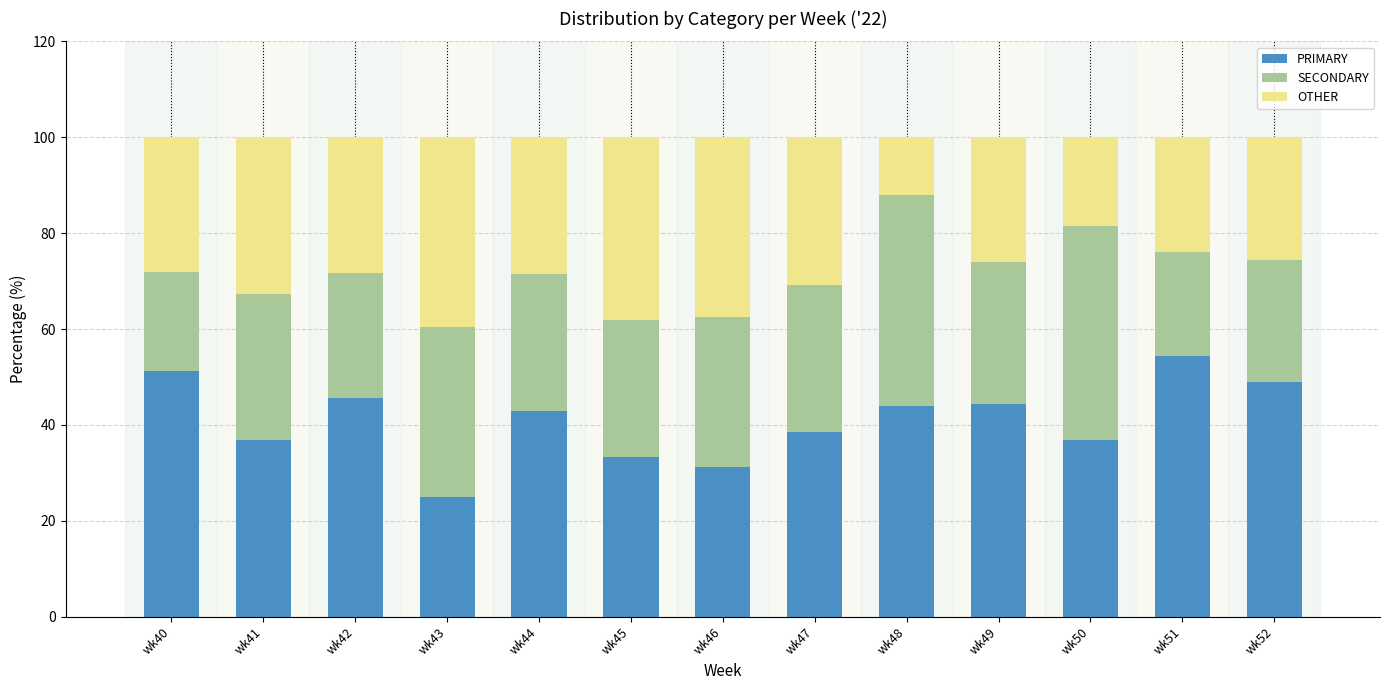

What is the total value across all series at wk46?

100.0